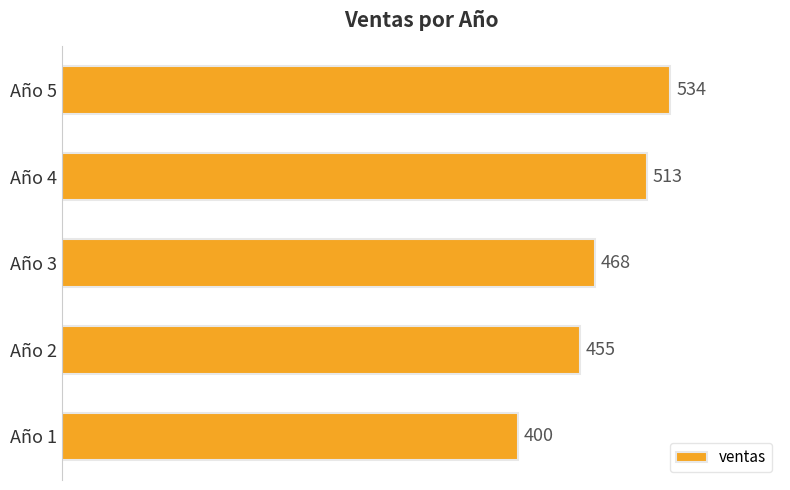

Reading bottom to top, transcribe all the data shown in this chart.

Año 1=400	Año 2=455	Año 3=468	Año 4=513	Año 5=534